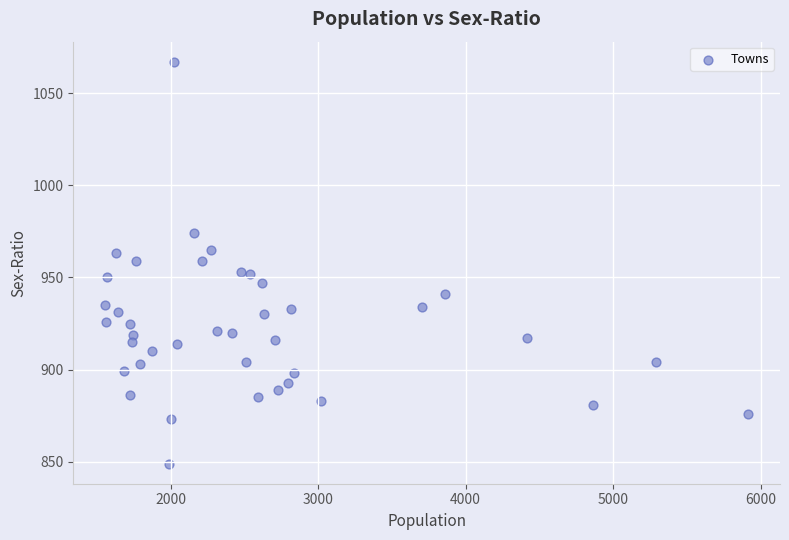

What is the range of Y values (max minus min)?

218